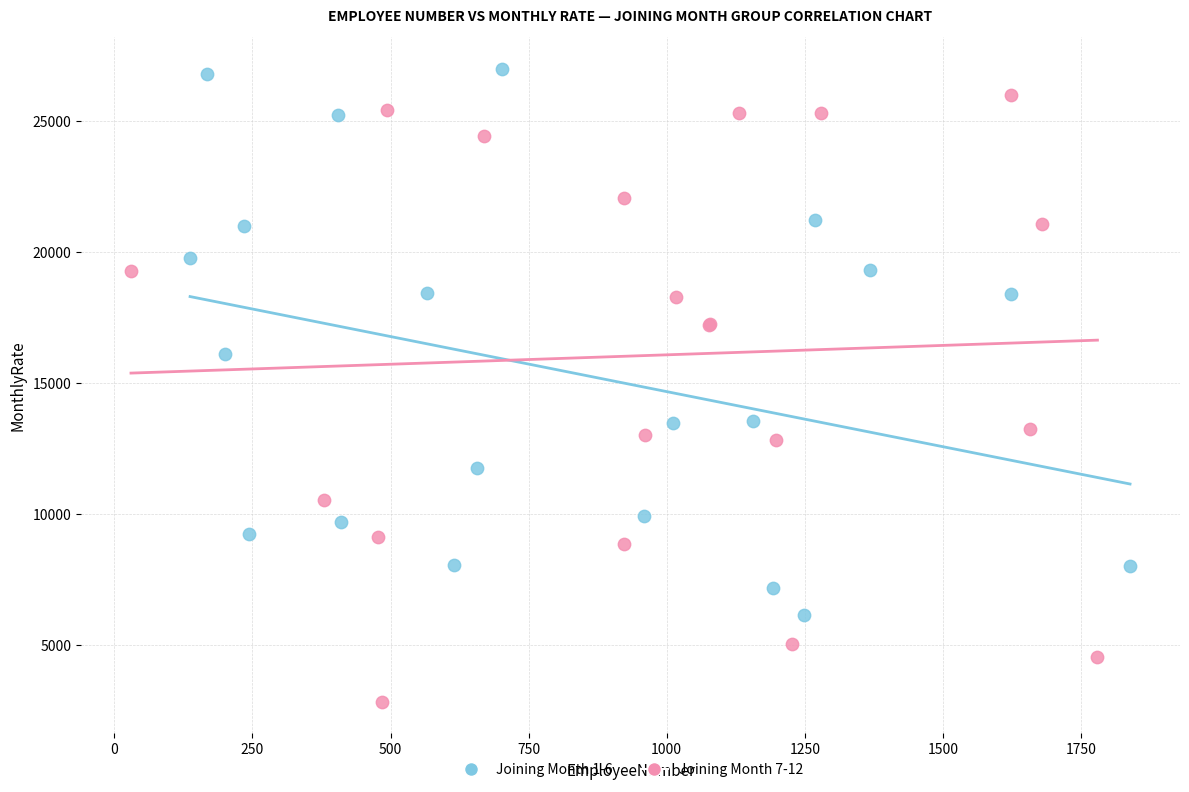

What are all the series names shown in the legend?

Joining Month 1-6, Joining Month 7-12